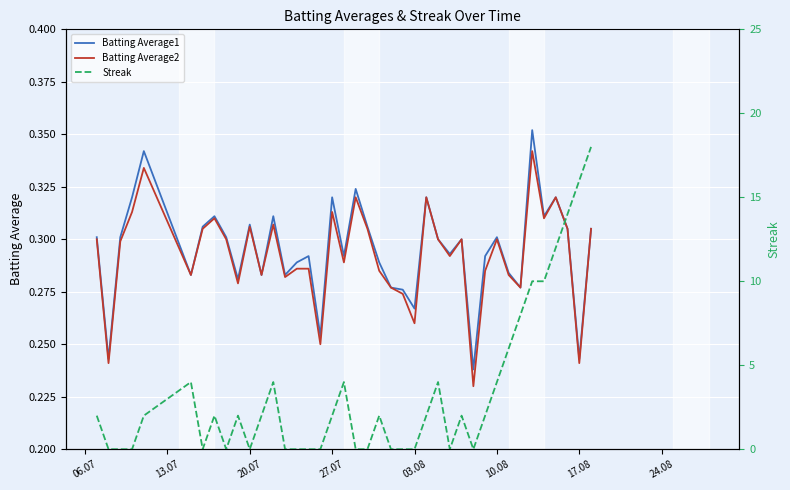

What are all the series names shown in the legend?

Batting Average1, Batting Average2, Streak